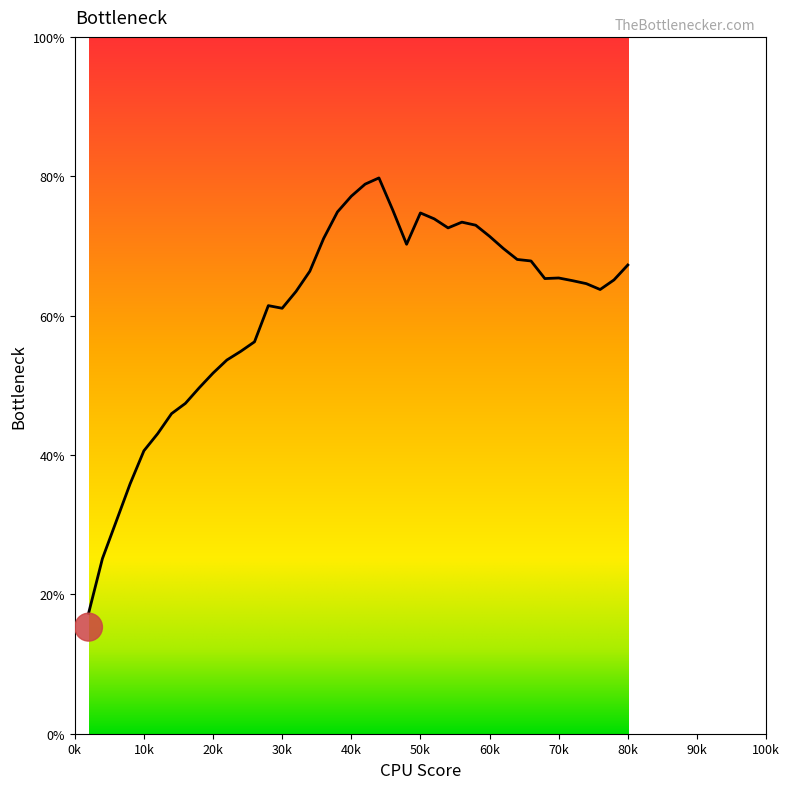

The value at 80k is 67.3. True or false?

True